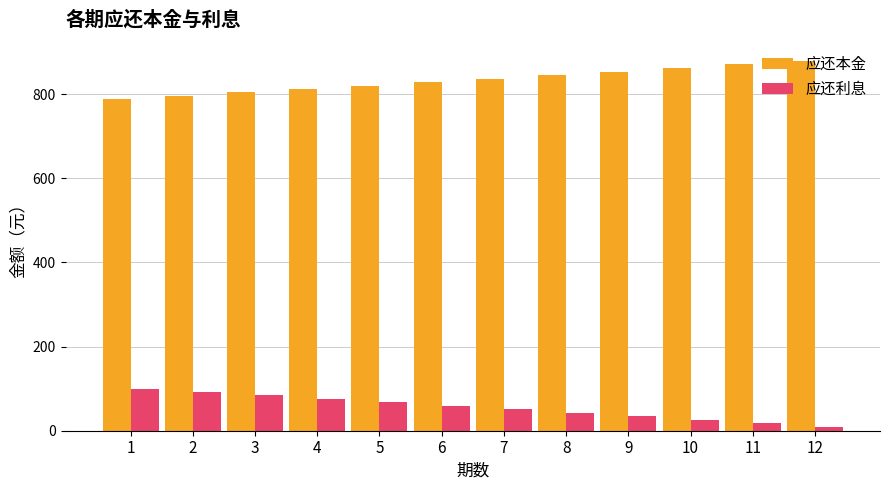

Which category has the highest value across all series?

12